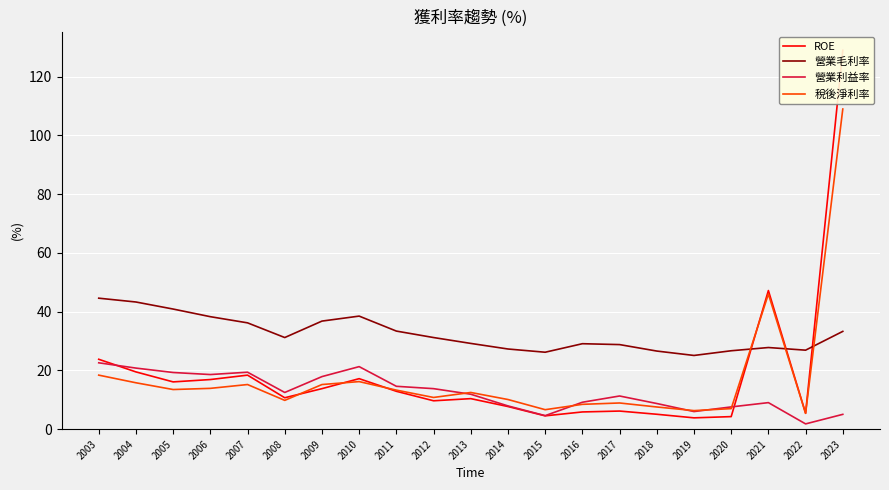

Reading left to right, extract all data points from this chart.

ROE: 2003=23.8	2004=19.5	2005=16.1	2006=16.9	2007=18.4	2008=10.7	2009=13.8	2010=17.2	2011=12.9	2012=9.7	2013=10.4	2014=7.7	2015=4.5	2016=5.9	2017=6.2	2018=5.1	2019=3.9	2020=4.3	2021=47.2	2022=5.4	2023=129.0
營業毛利率: 2003=44.6	2004=43.3	2005=40.9	2006=38.3	2007=36.2	2008=31.2	2009=36.8	2010=38.5	2011=33.4	2012=31.2	2013=29.2	2014=27.3	2015=26.2	2016=29.1	2017=28.8	2018=26.6	2019=25.1	2020=26.7	2021=27.8	2022=26.9	2023=33.3
營業利益率: 2003=22.6	2004=20.8	2005=19.3	2006=18.6	2007=19.4	2008=12.5	2009=17.9	2010=21.3	2011=14.6	2012=13.8	2013=11.9	2014=7.9	2015=4.6	2016=9.2	2017=11.3	2018=8.7	2019=6.0	2020=7.6	2021=9.0	2022=1.8	2023=5.0
稅後淨利率: 2003=18.4	2004=15.8	2005=13.5	2006=13.9	2007=15.2	2008=9.8	2009=15.2	2010=16.2	2011=13.3	2012=10.8	2013=12.5	2014=10.1	2015=6.6	2016=8.5	2017=8.9	2018=7.6	2019=6.3	2020=7.0	2021=46.0	2022=5.4	2023=109.0